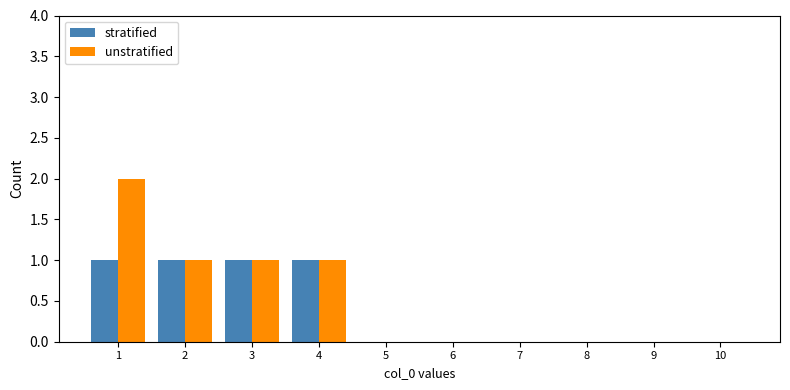

Is the value of stratified at 8 greater than the value of unstratified at 4?

No